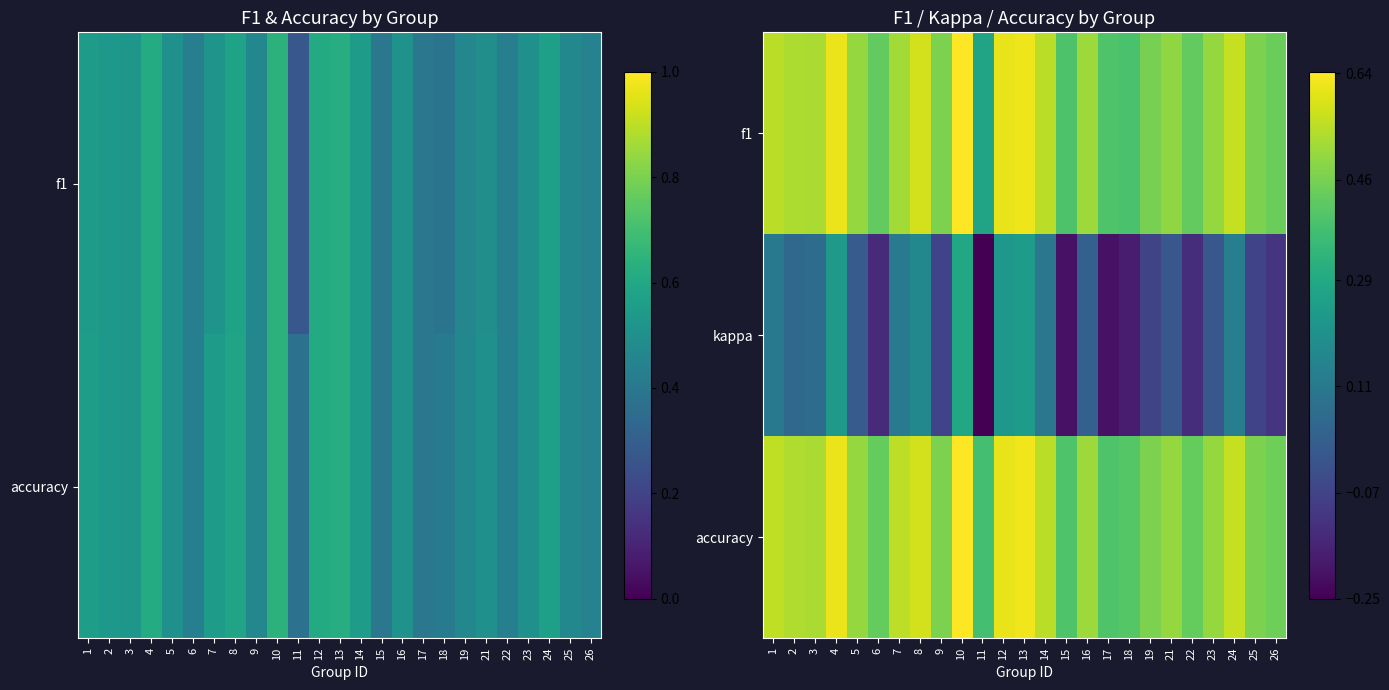

List the labels in order of kappa value, smallest first.

11, 15, 17, 18, 6, 22, 26, 9, 25, 19, 21, 23, 5, 16, 2, 3, 14, 1, 7, 24, 8, 12, 4, 13, 10